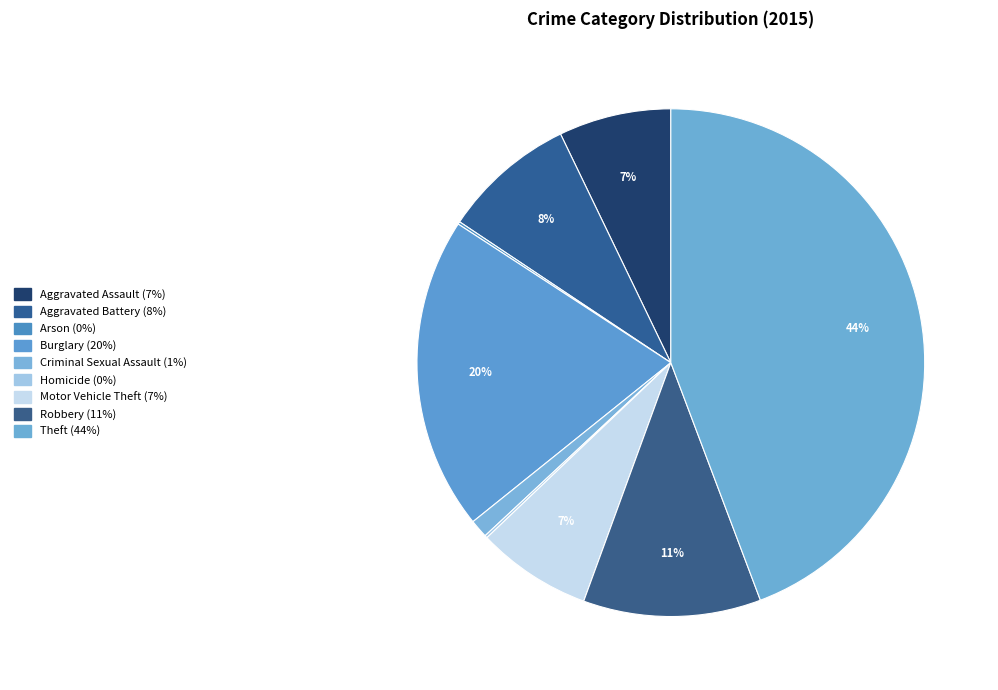

What is the total percentage of Robbery and Aggravated Battery?

19.8%